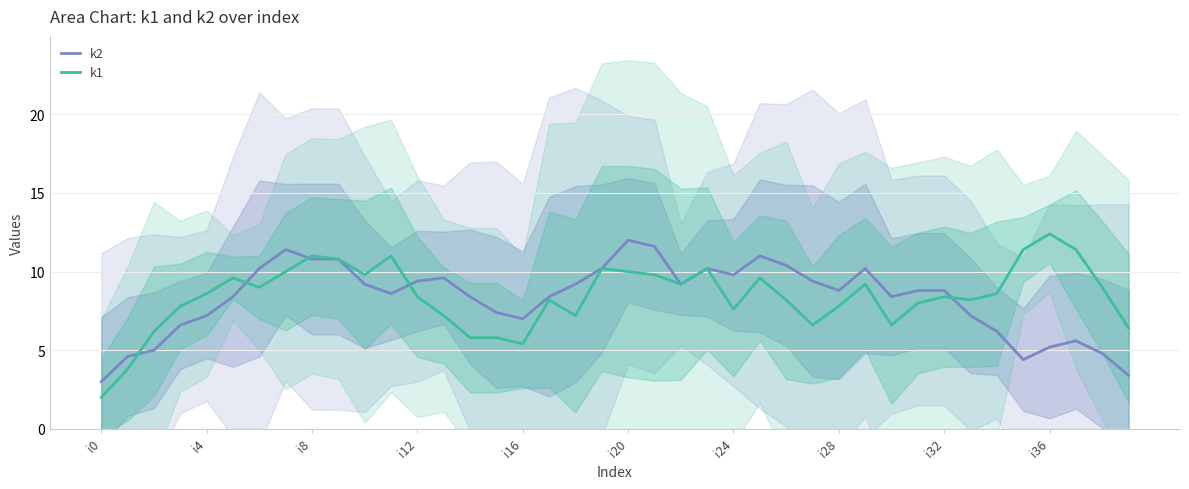

True or false: k1 has more than 2 points higher than both neighbors.

True